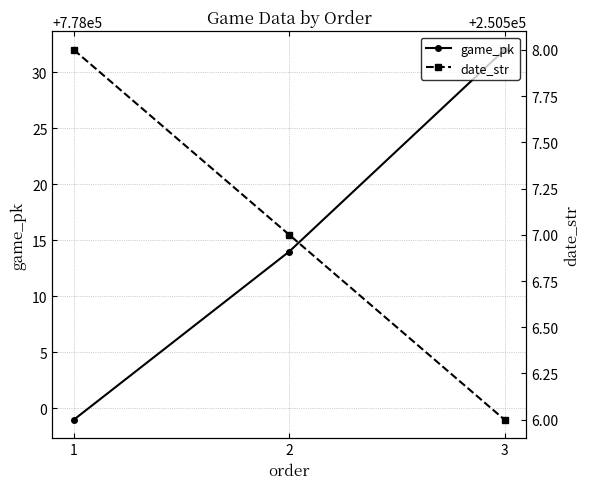

What is the sum of the game_pk values at 2 and 1?

1556013